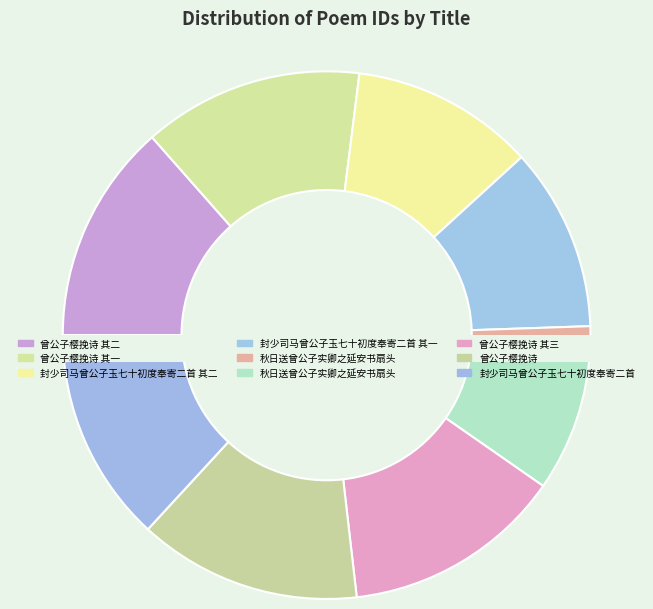

Which category has the smallest portion of the pie?

秋日送曾公子实卿之延安书扇头